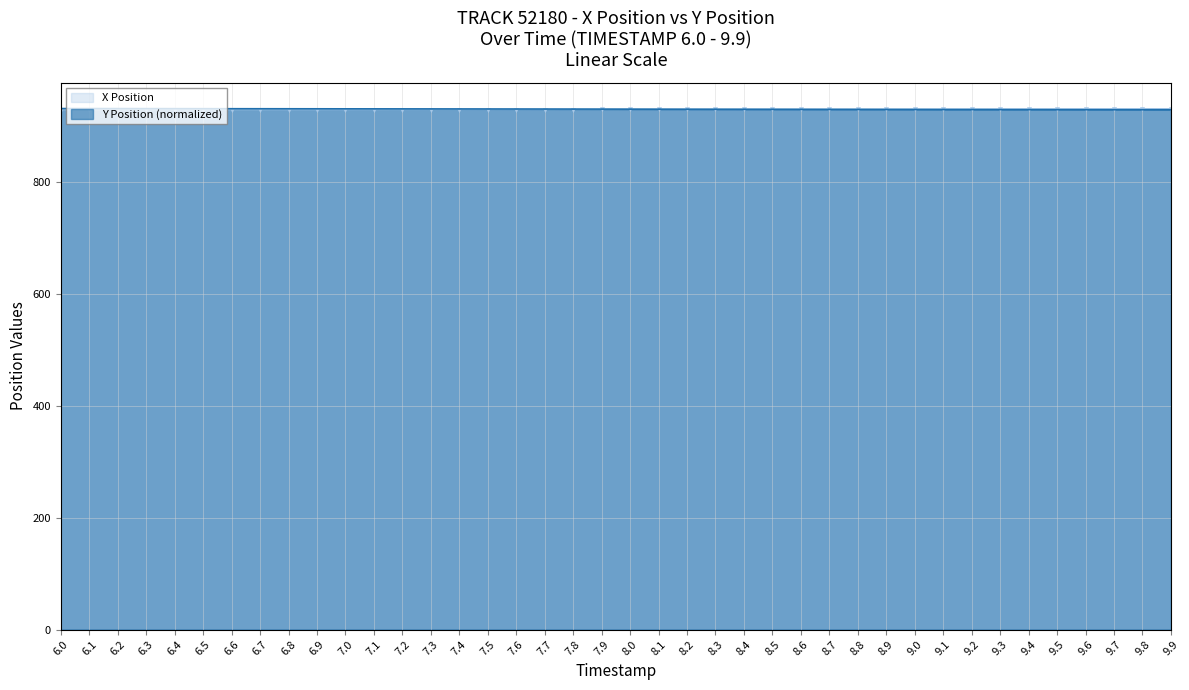

At which label does X reach its minimum?

6.0